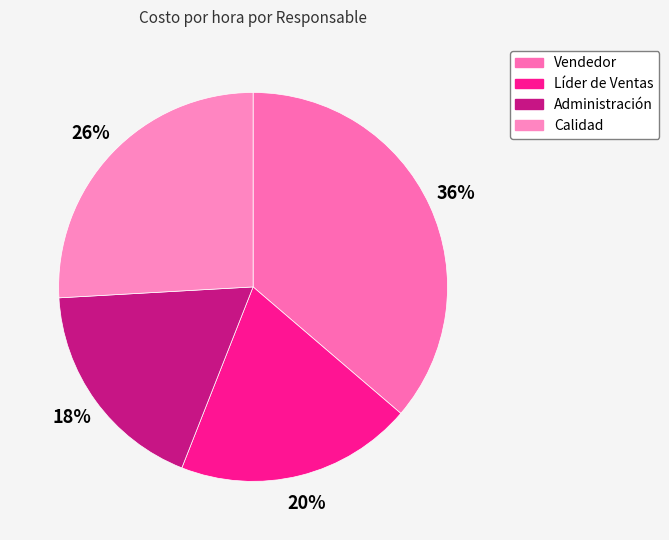

To the nearest percent, what portion does Líder de Ventas represent?

20%